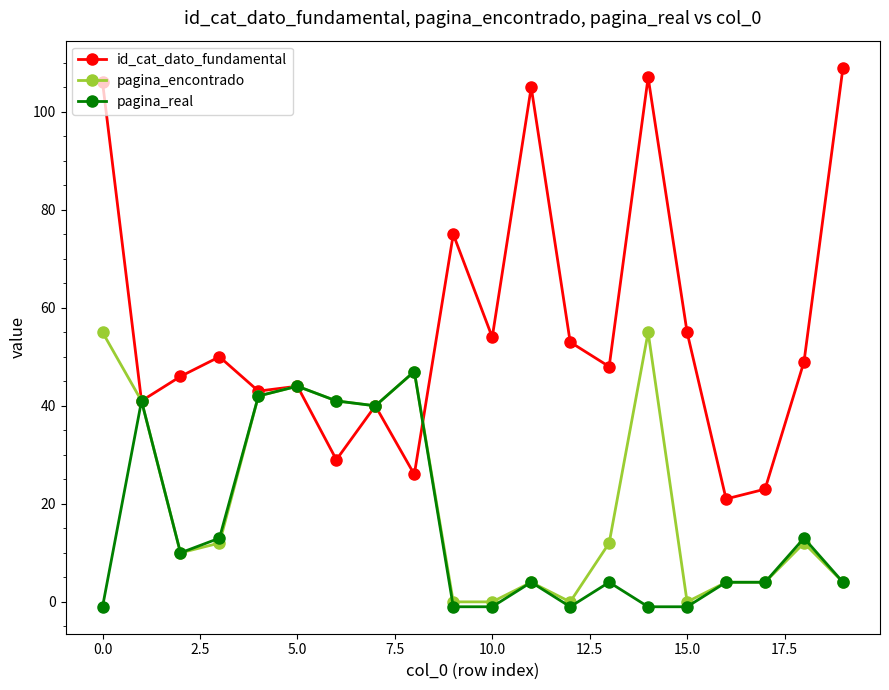

What is the value of the id_cat_dato_fundamental point at the 6th from the left?

44